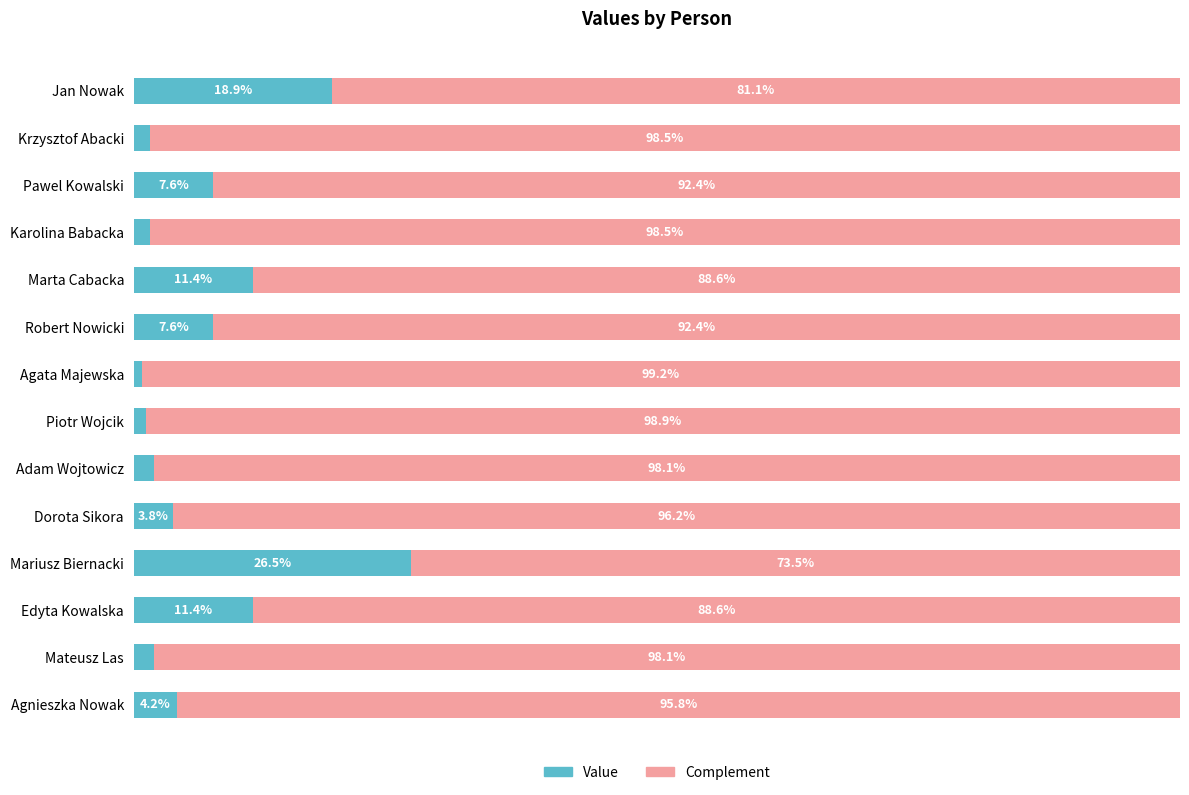

At which label does Value reach its peak?

Mariusz Biernacki